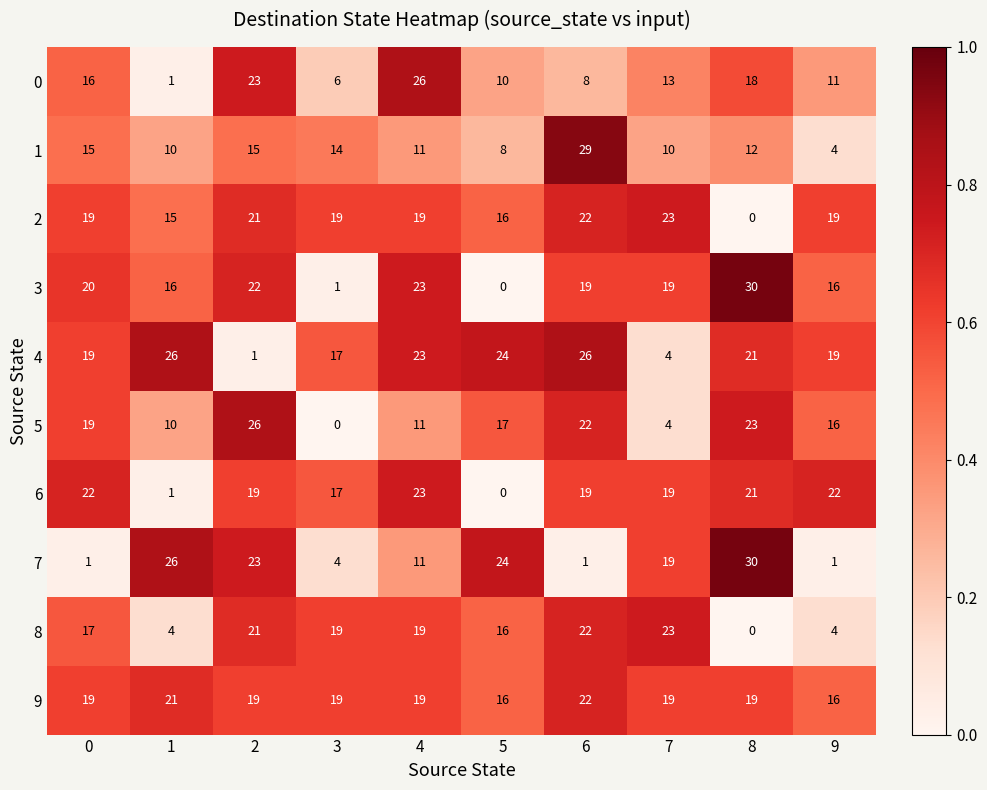

What is the maximum value for 9?

22